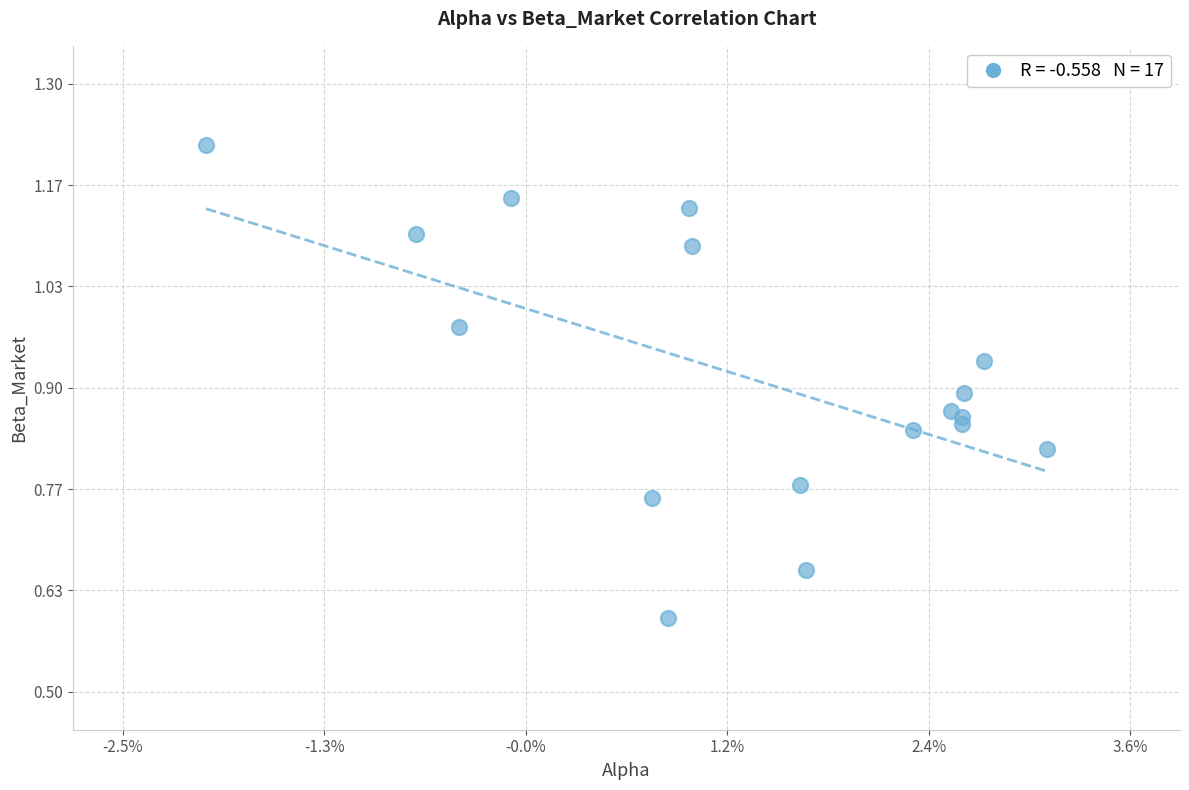

What Y value in the scatter plot is closest to 0?

0.6